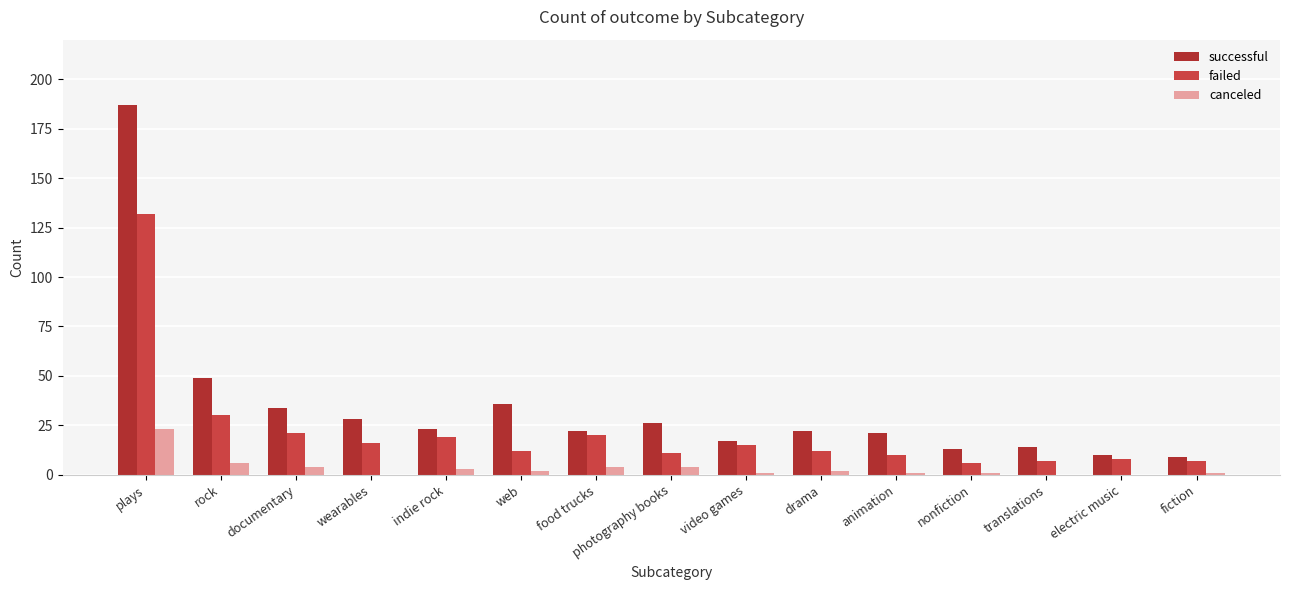

At which category does the chart reach its minimum across all series?

wearables